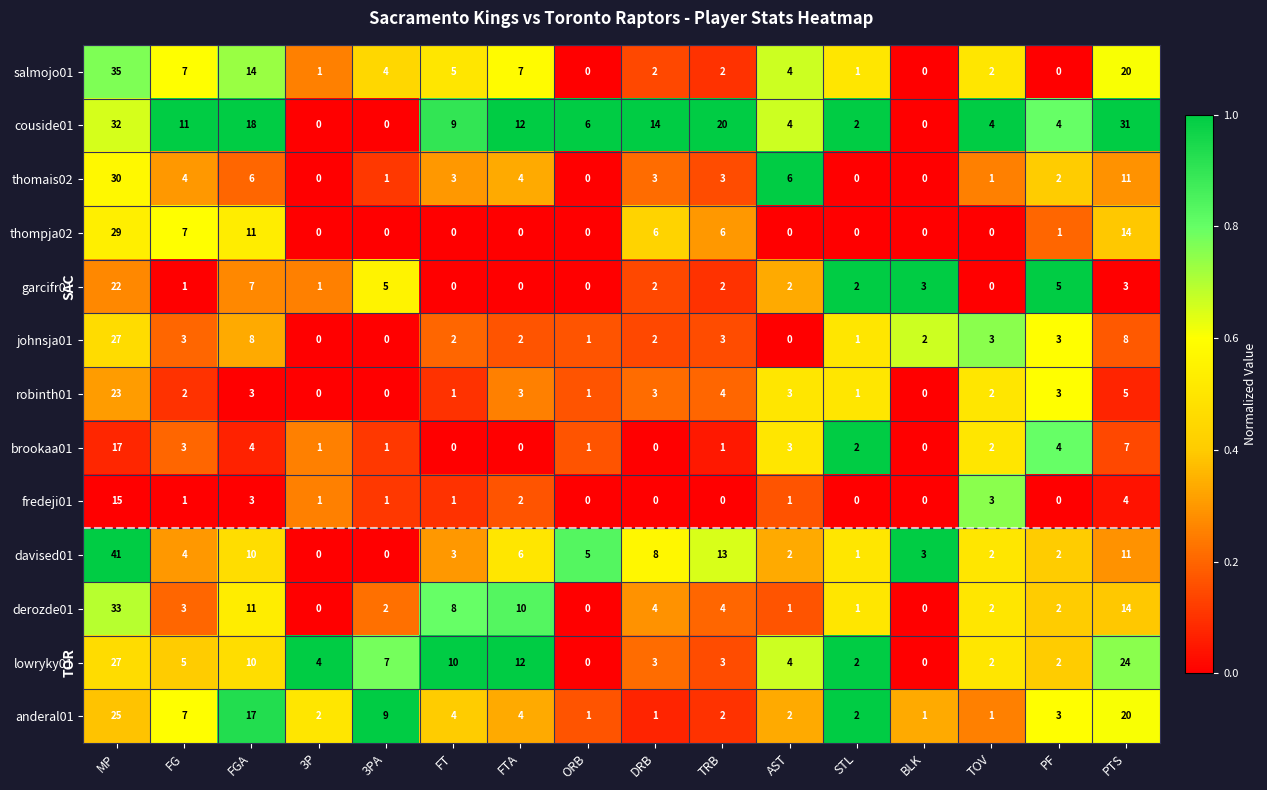

The value of anderal01 at PF is 3. True or false?

True